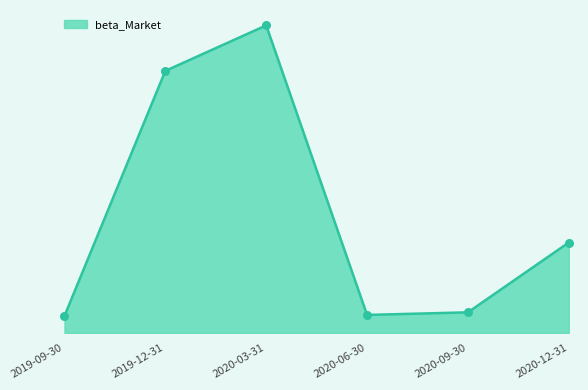

Is this an area chart (filled region under the line)?

Yes